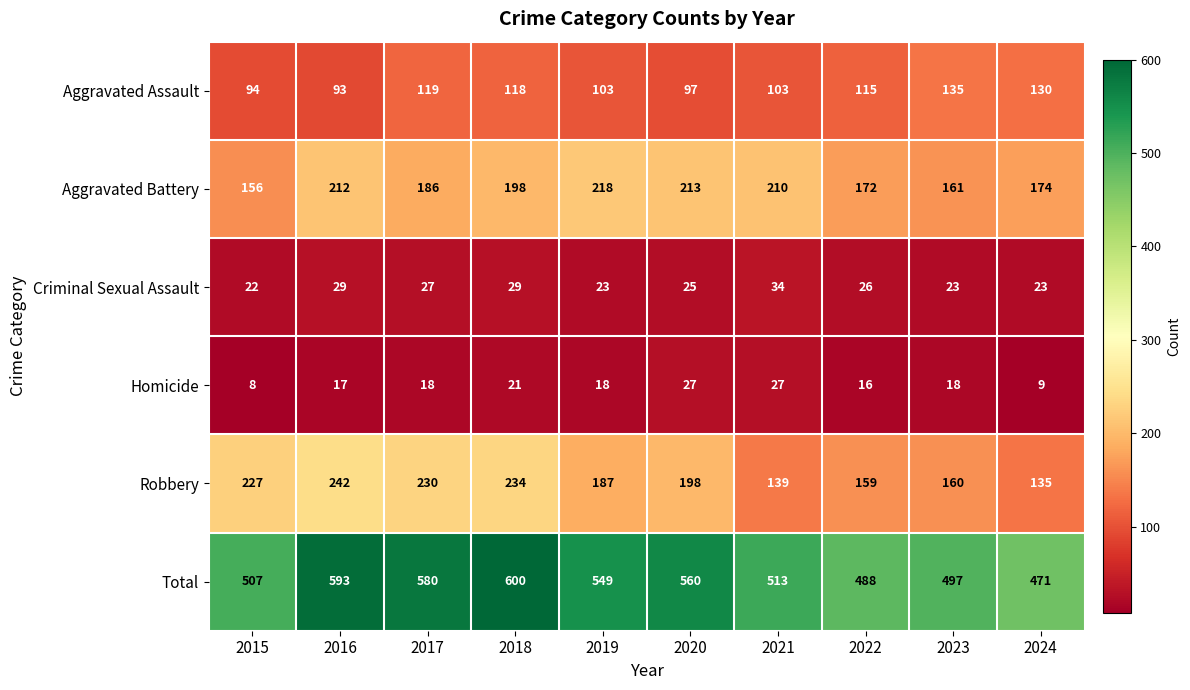

True or false: Aggravated Assault has a value of 196 at 2017.

False